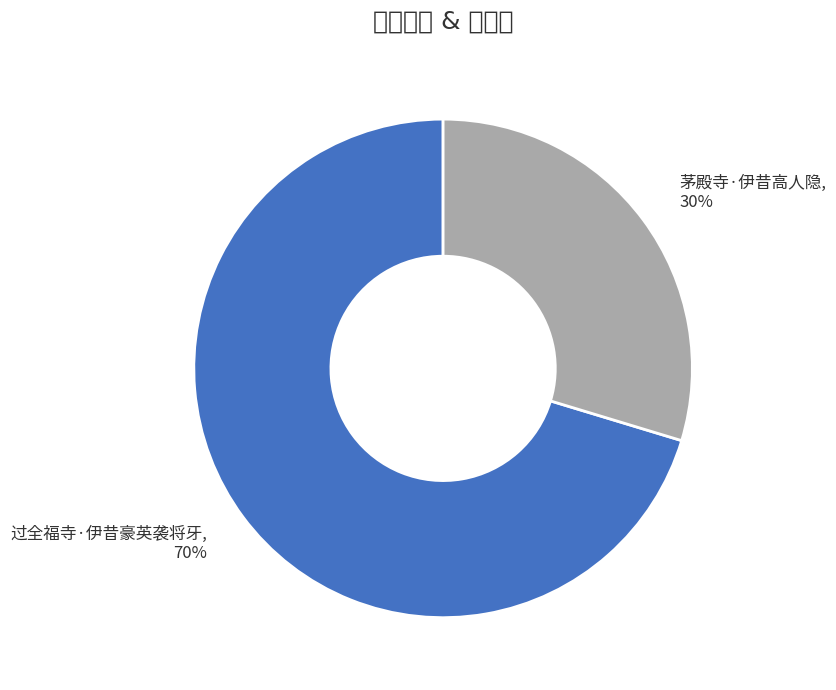

To the nearest percent, what portion does 过全福寺·伊昔豪英袭将牙 represent?

70%